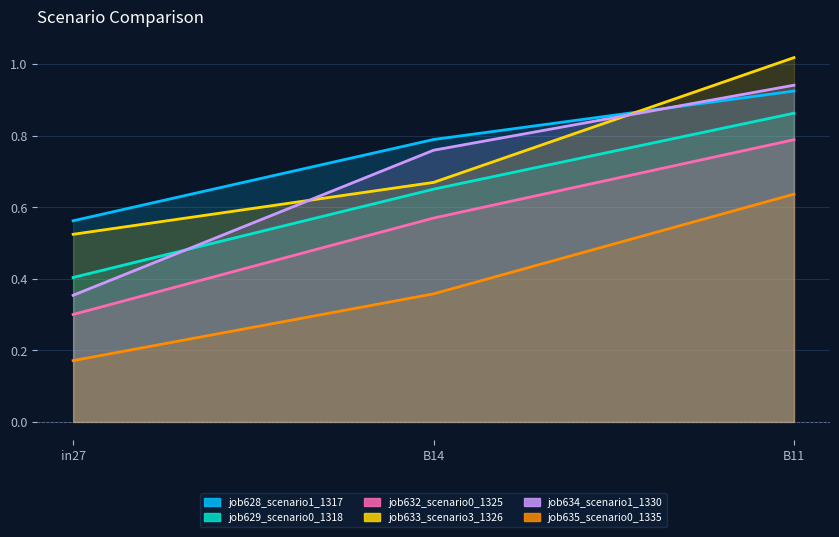

Which series has the largest range (max minus min)?

job634_scenario1_1330